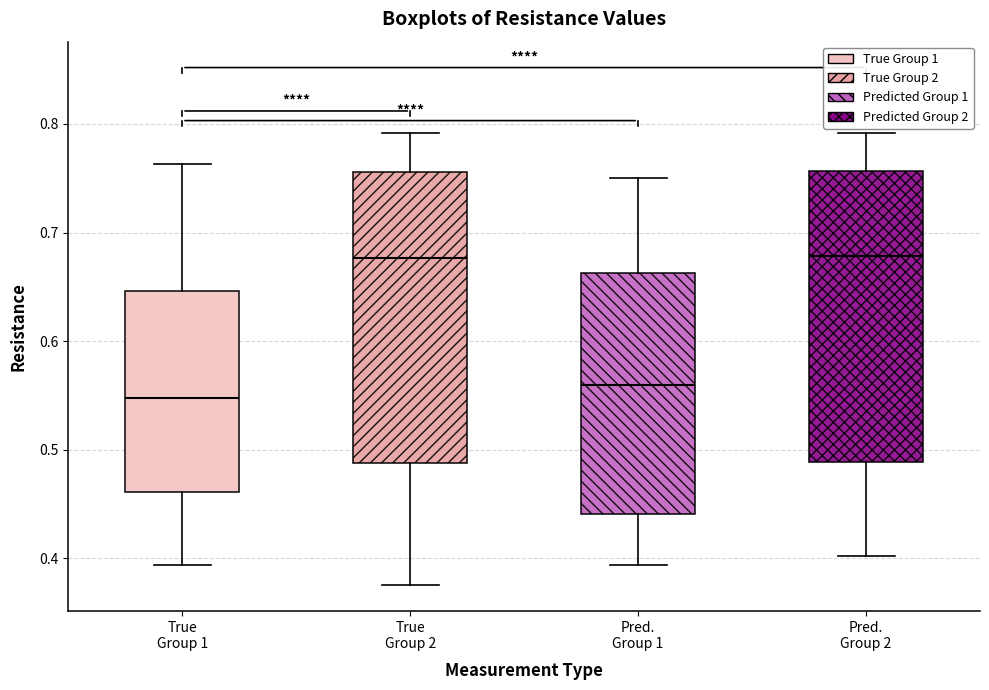

Where does the upper whisker of the box for Pred. Group 1 end on the y-axis? The values are not printed on the chart, so give them approximately, as read against the axis.

0.75